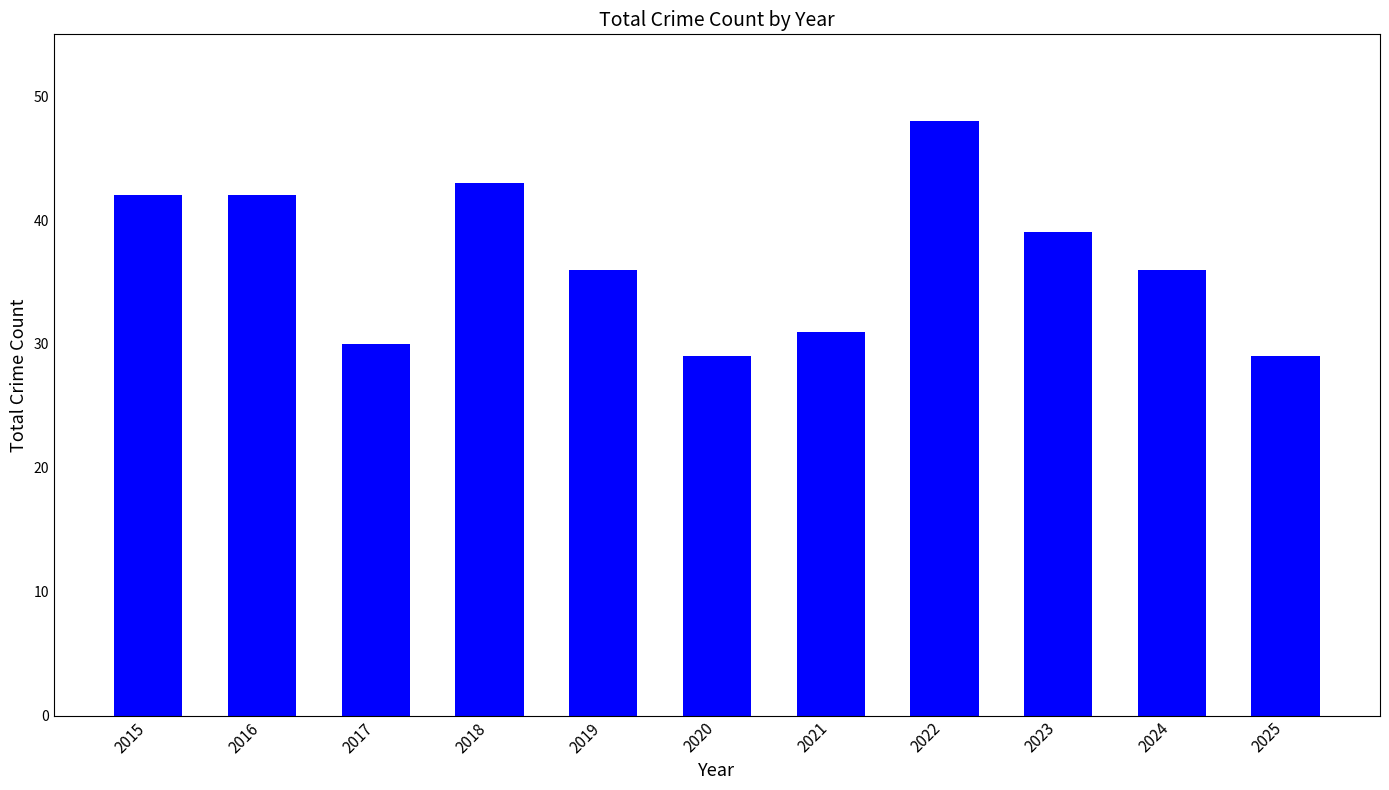

Reading left to right, transcribe all the data shown in this chart.

2015=42	2016=42	2017=30	2018=43	2019=36	2020=29	2021=31	2022=48	2023=39	2024=36	2025=29